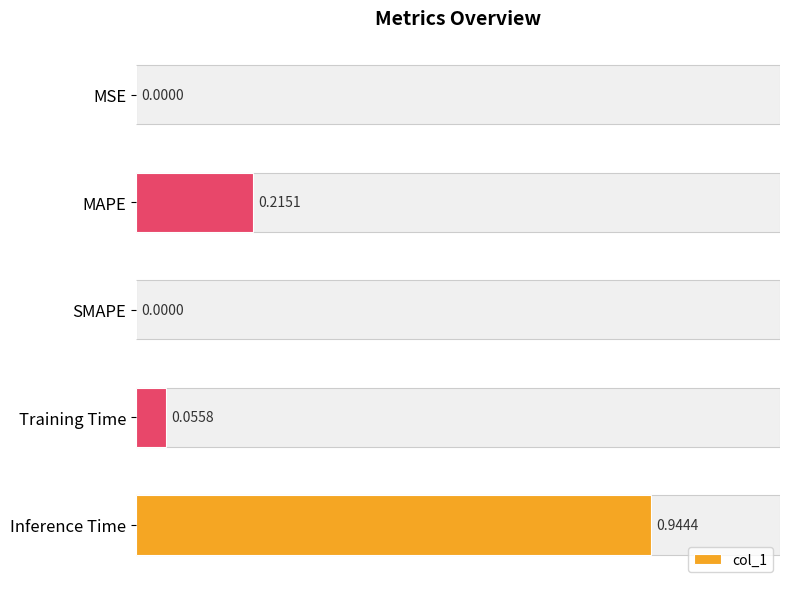

What is the sum of all values?

1.2